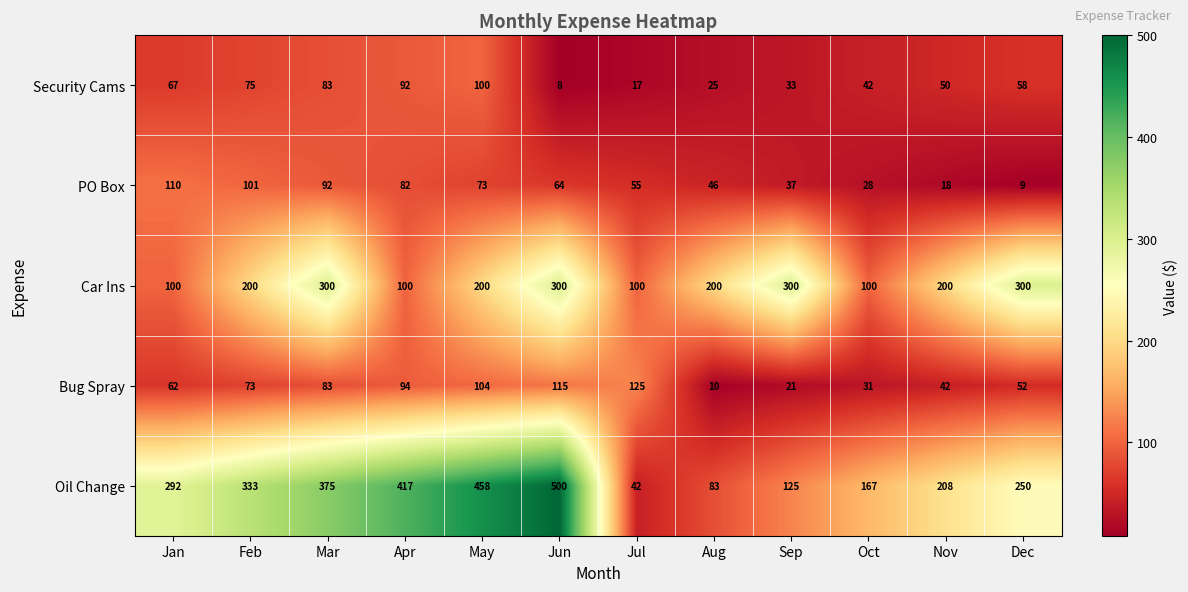

What is the total value across all series at Nov?

518